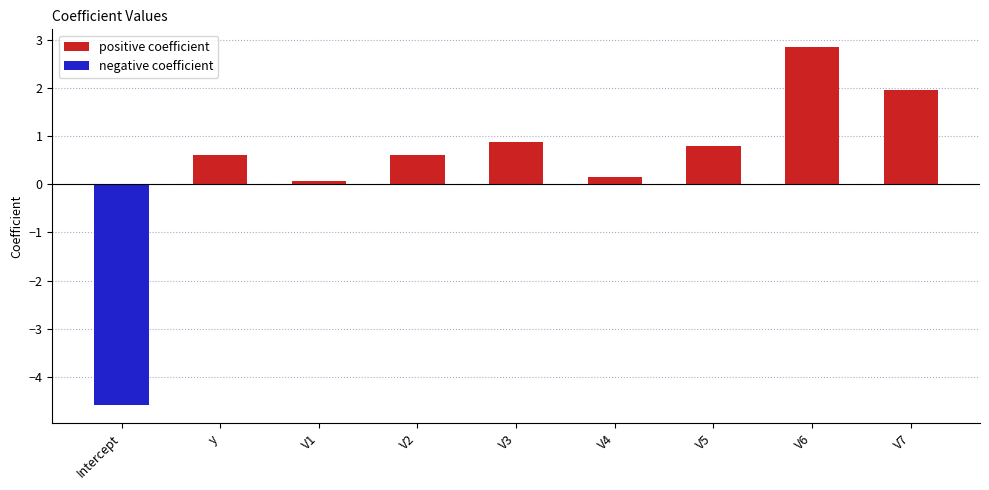

At which label does the data first exceed 0?

y